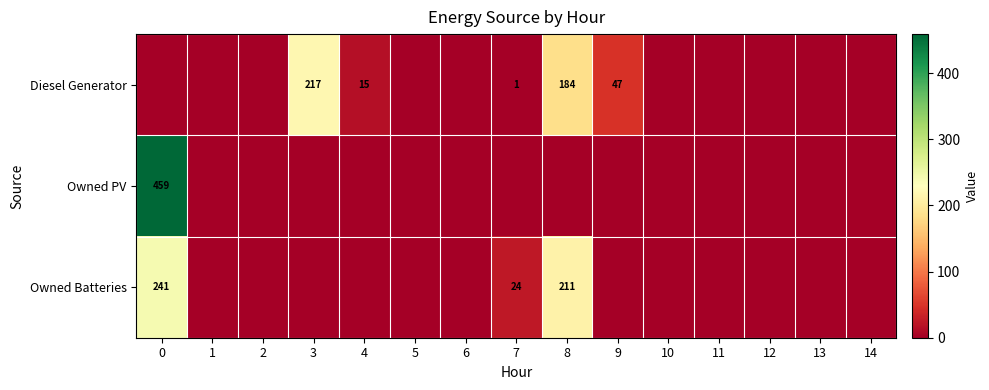

Count the number of categories in the chart.

15